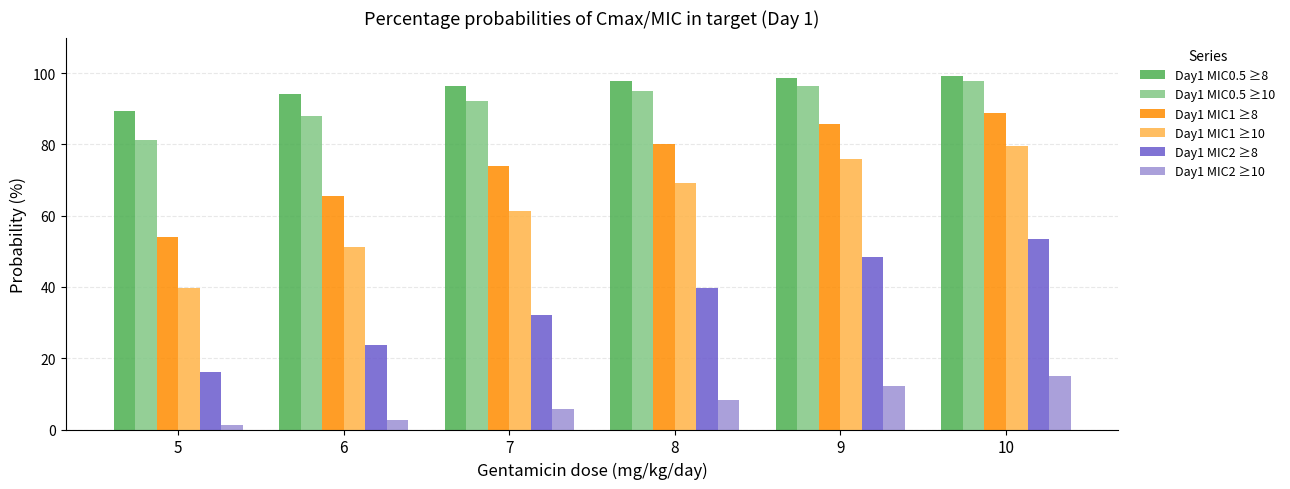

What is the total value across all series at 9?

417.5